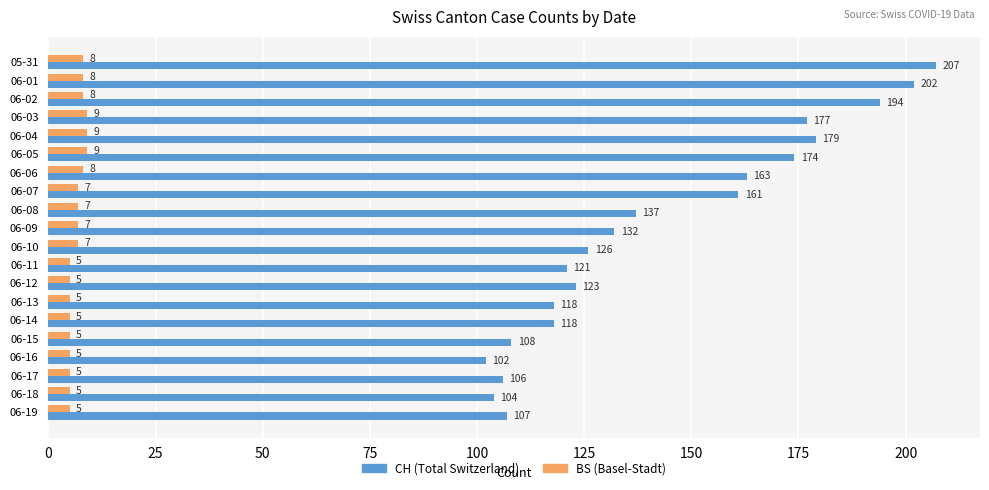

What is the difference between the maximum and minimum values in the BS (Basel-Stadt) series?

4